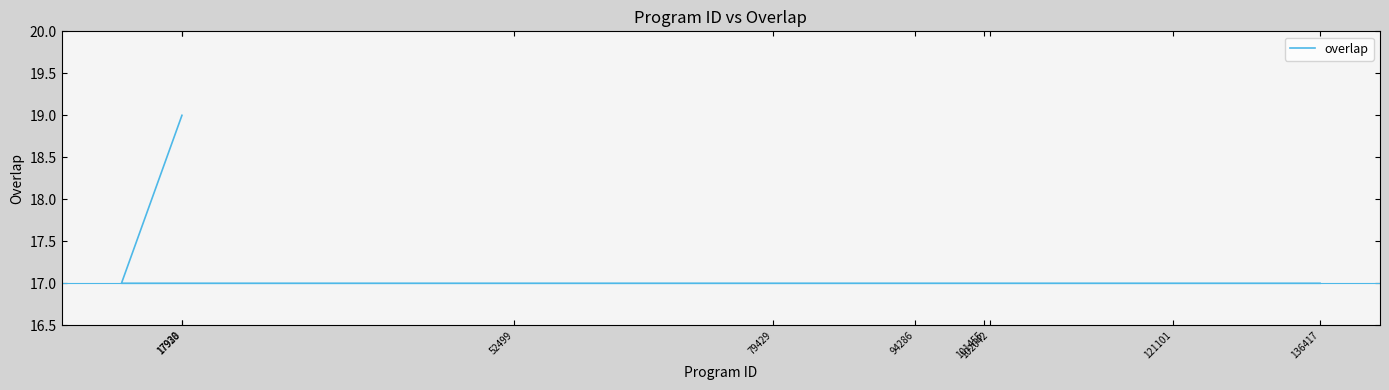

Which label corresponds to the smallest value in the chart?

17930